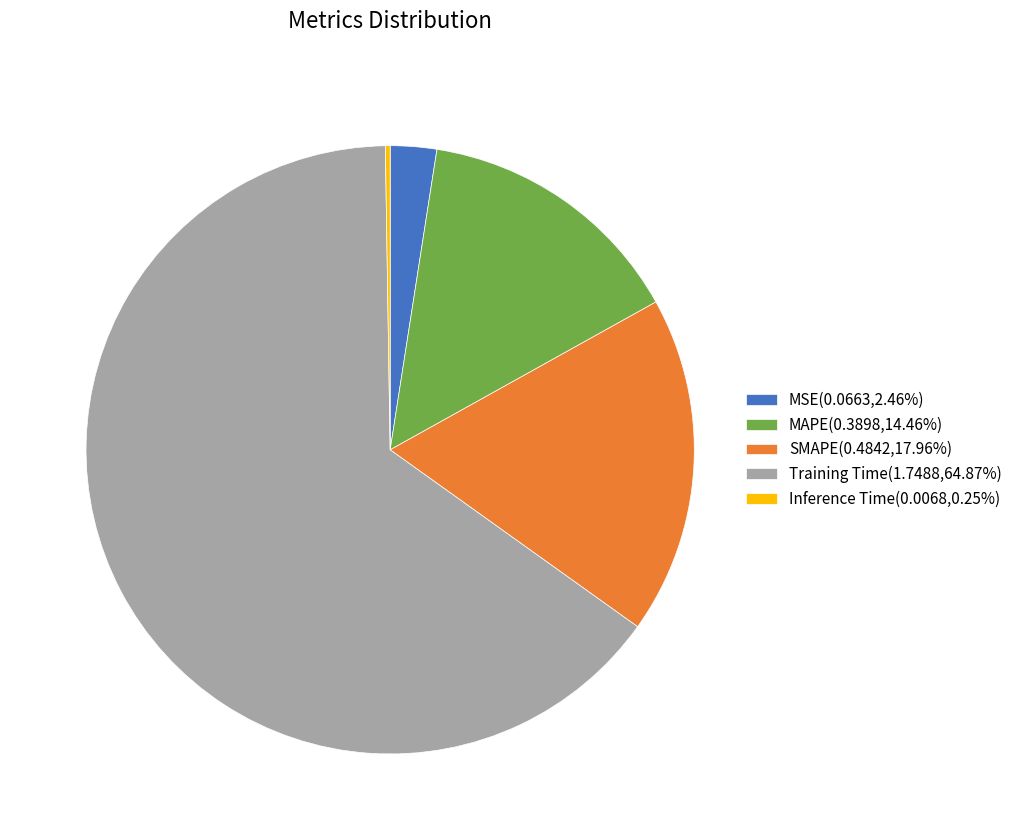

Is Training Time(1.7488,64.87%) the majority of the pie?

Yes